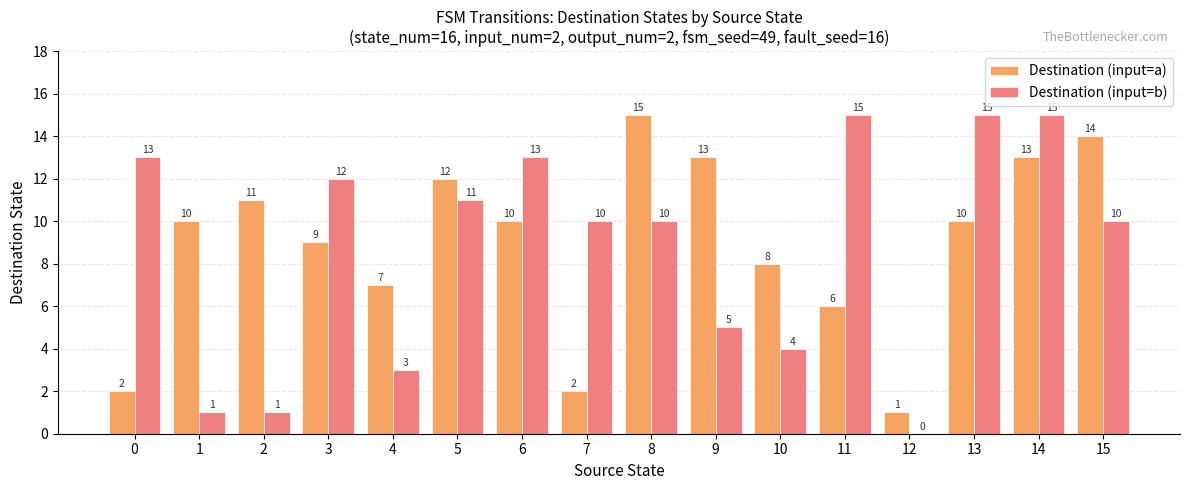

How many positive values does the Destination (input=b) series have?

15